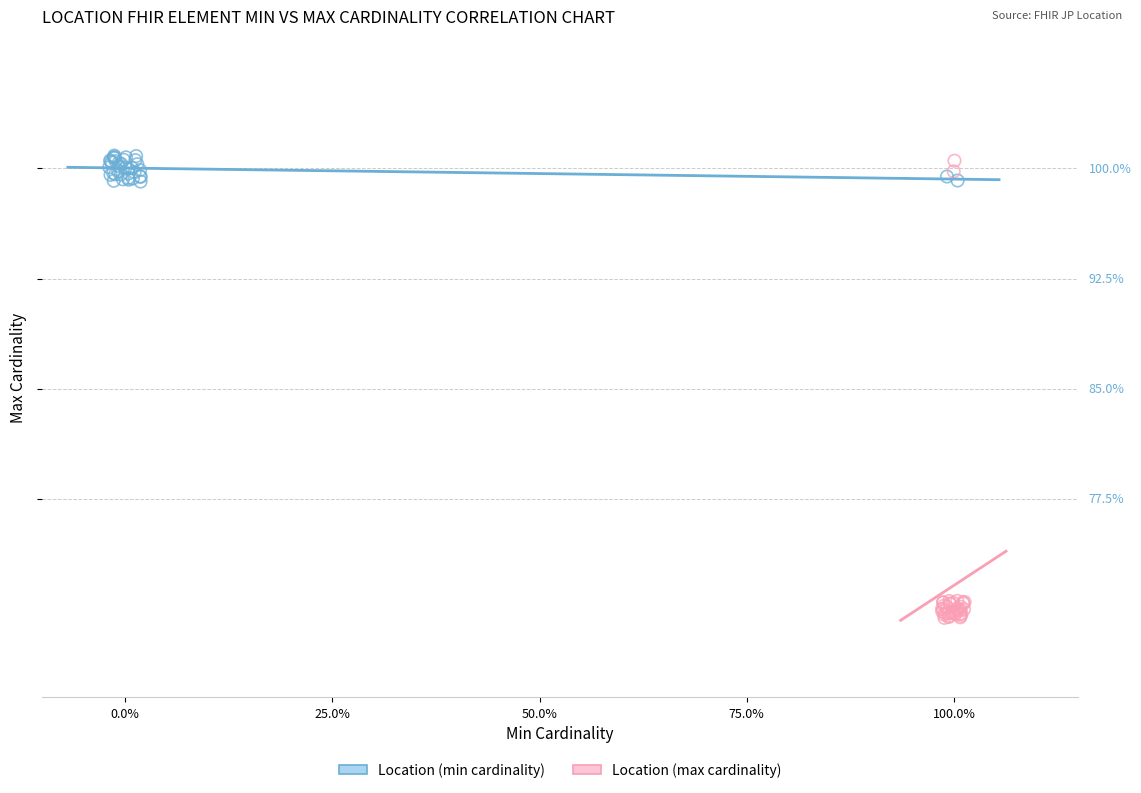

What are all the series names shown in the legend?

Location (min cardinality), Location (max cardinality)